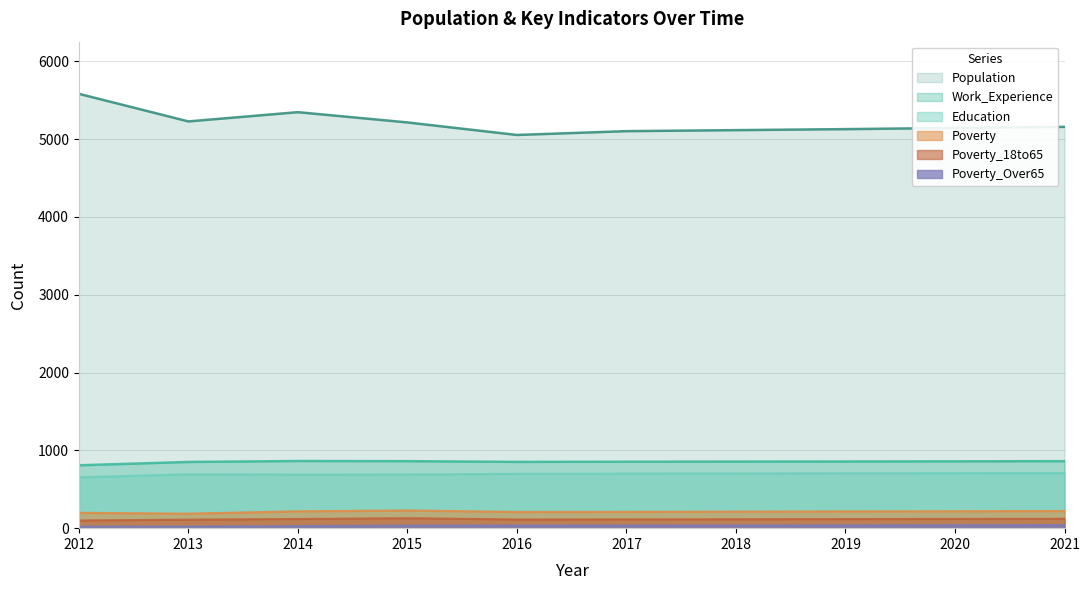

What is the difference between the second highest and second lowest values in the Poverty series?

23